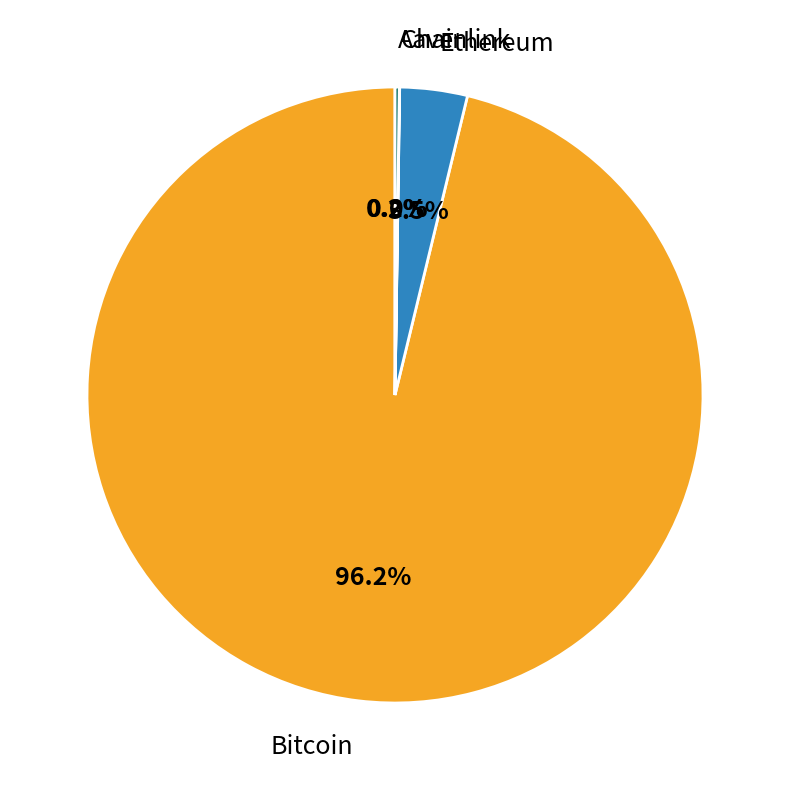

Which slice represents more than half of the pie?

Bitcoin